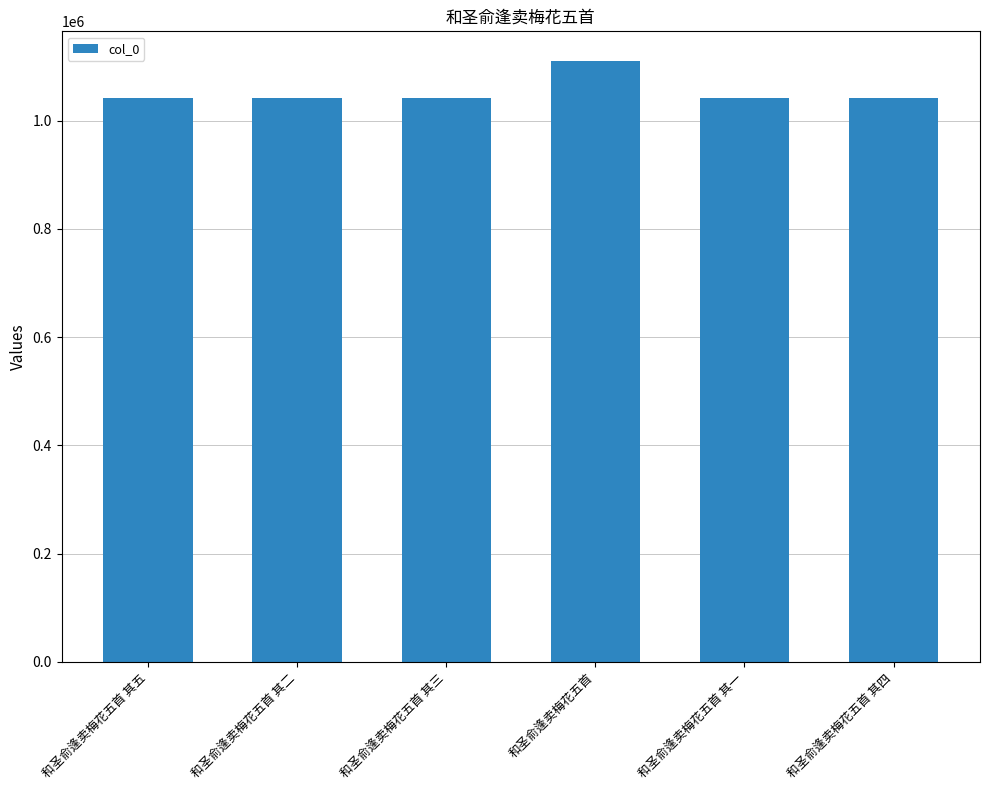

Which label corresponds to the largest value in the chart?

和圣俞逢卖梅花五首